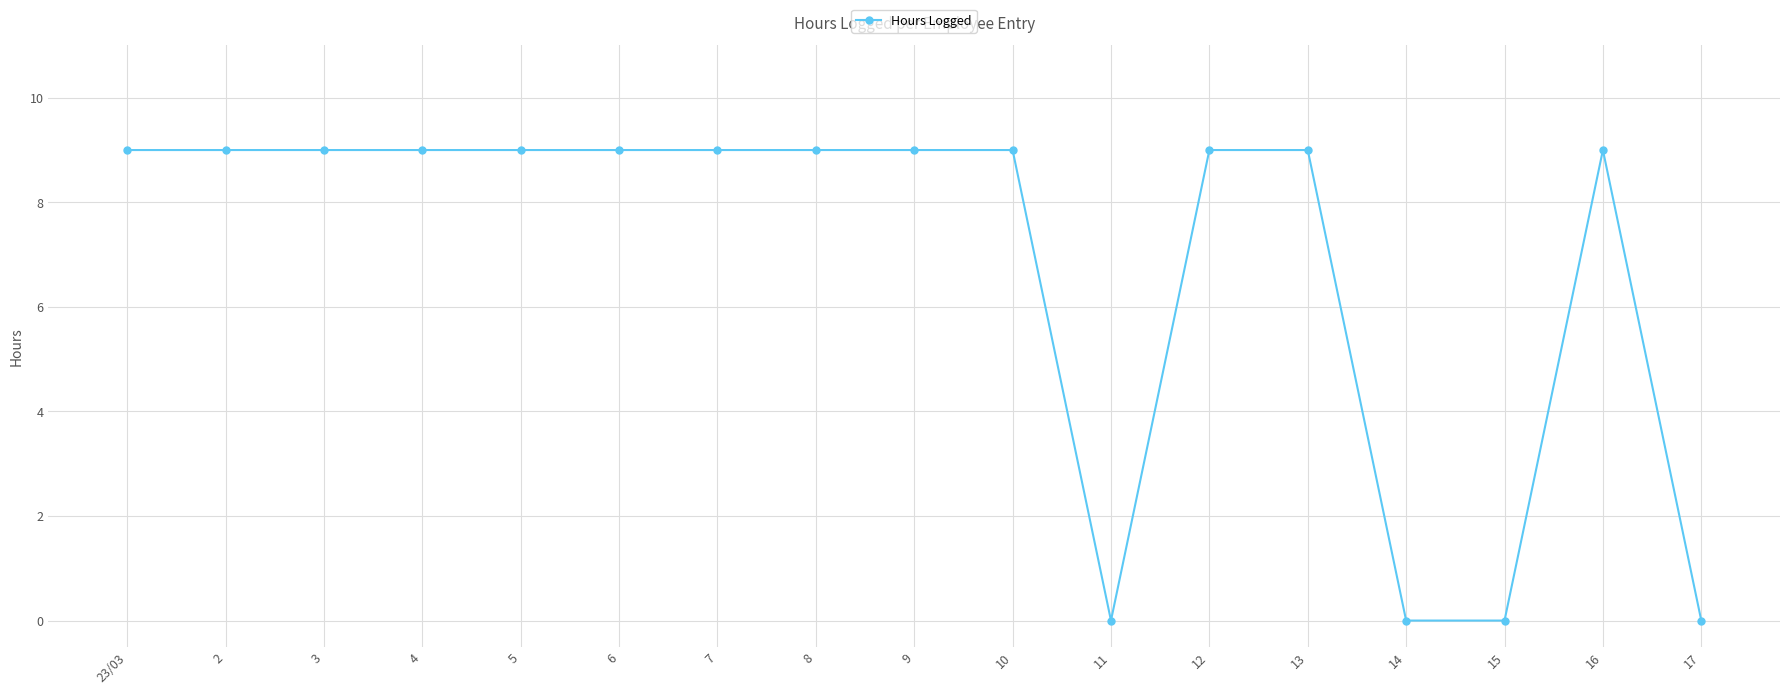

Approximately how many times larger is the value at 6 compared to 8?

1.0